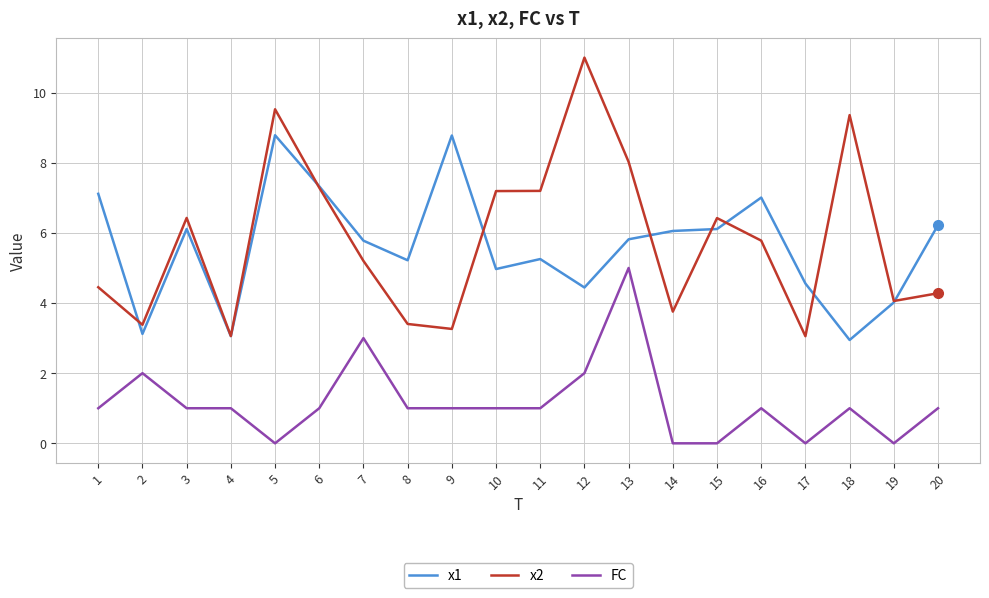

What is the average value of the x2 series?

5.8